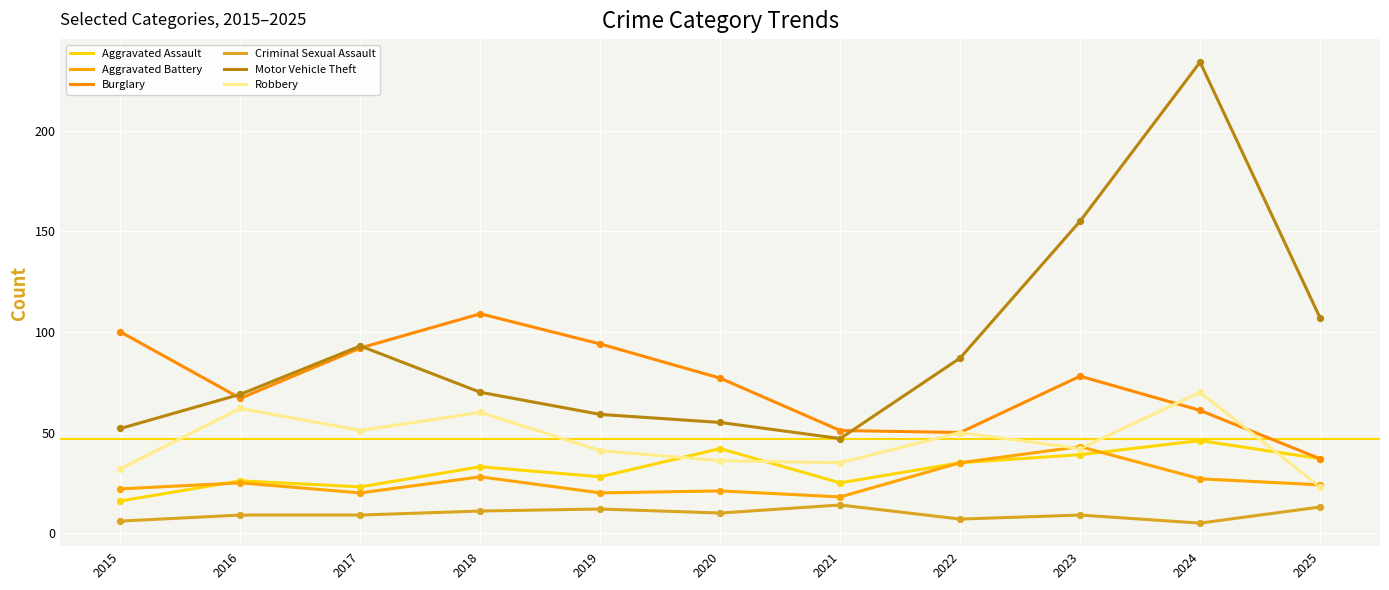

How many lines are shown in the chart?

6